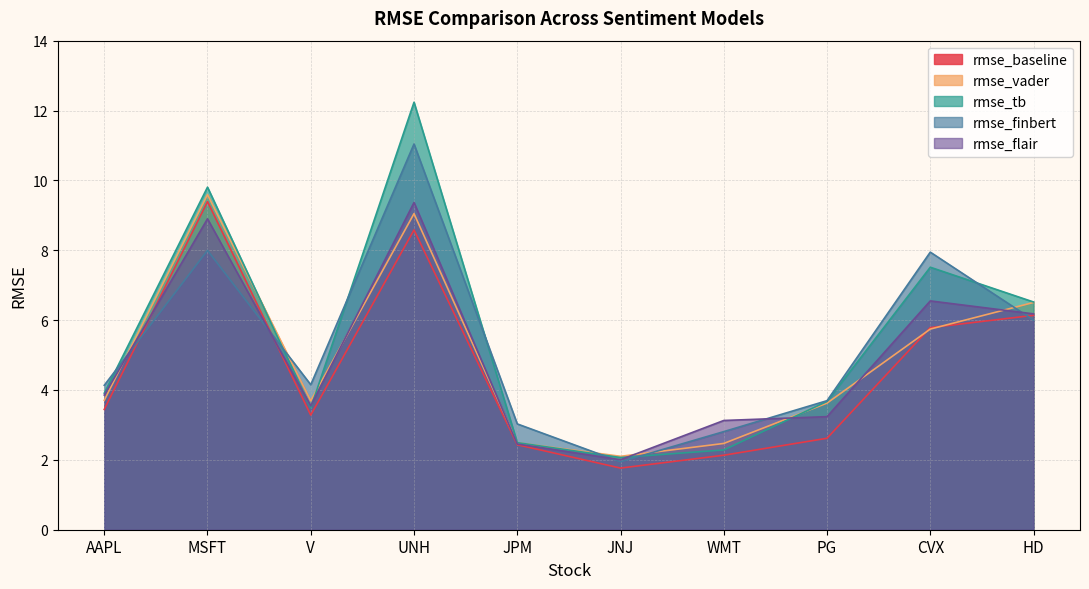

What is the sum of all rmse_tb values?

54.0